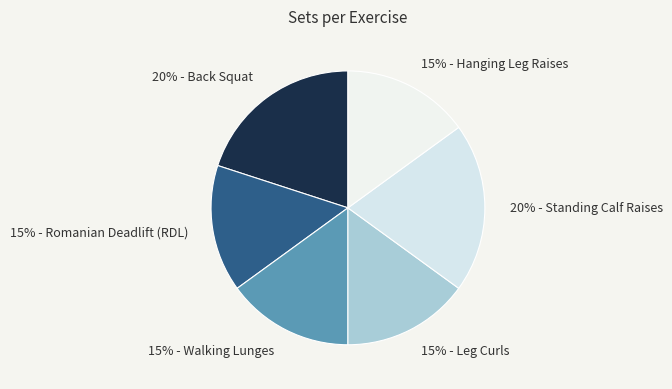

Is it true that 20% - Back Squat is 31% of the pie?

False